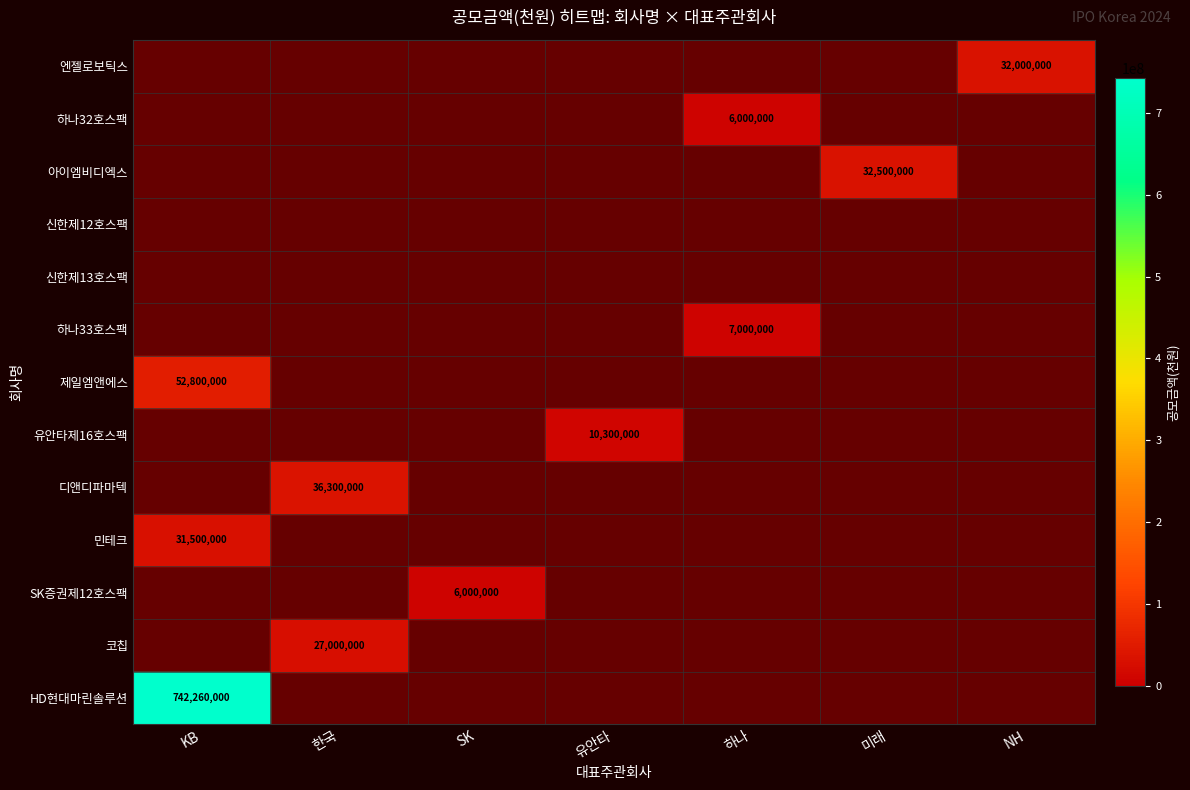

True or false: 하나32호스팩 has a value of 4052560 at 하나.

False